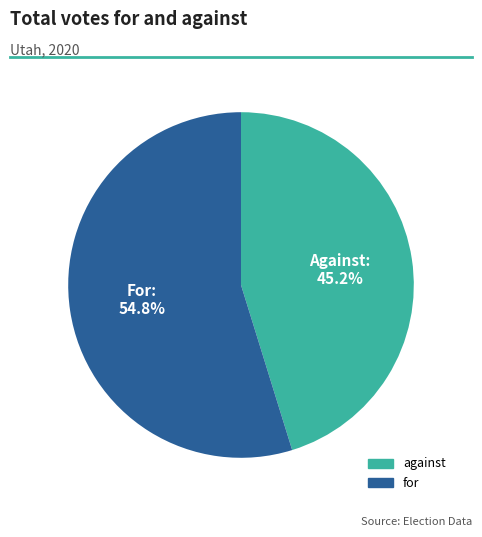

How many segments does this pie chart have?

2